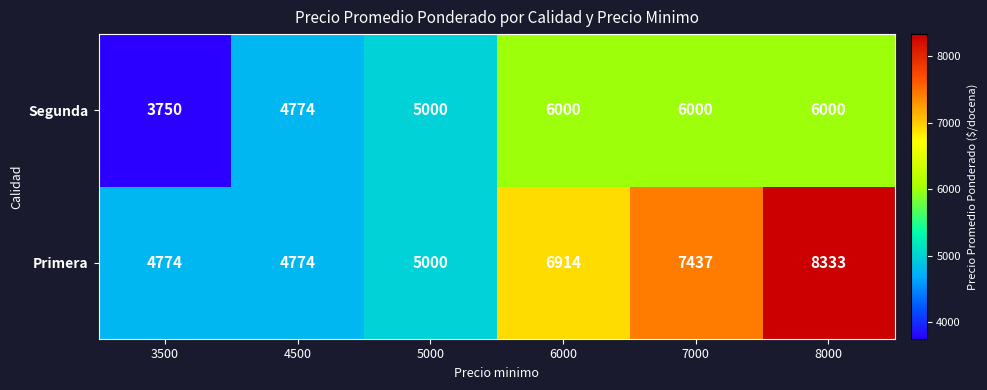

What is the minimum value for Primera?

4774